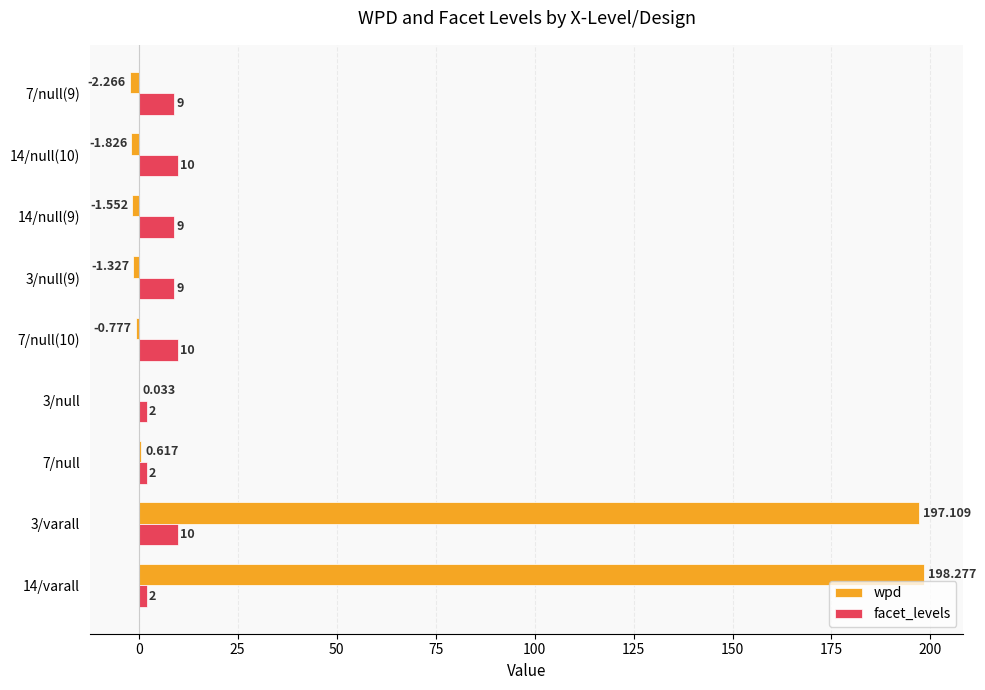

Is the value of facet_levels at 14/varall greater than the value of wpd at 14/varall?

No